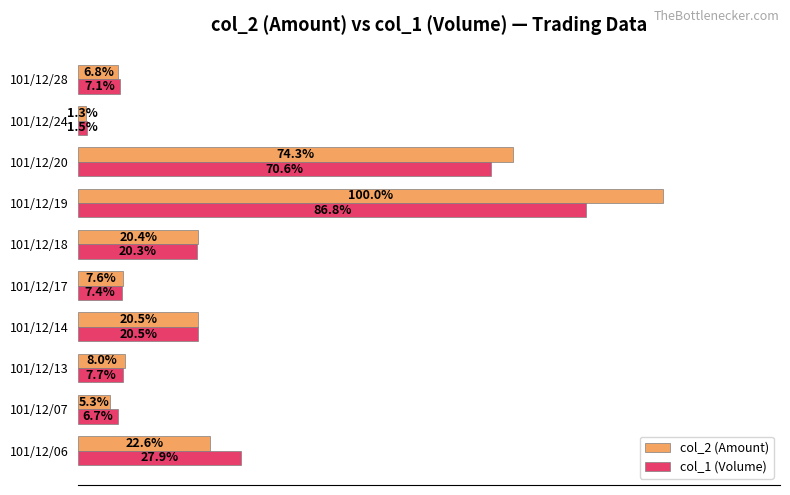

List the series in order of their overall mean, highest first.

col_2 (Amount), col_1 (Volume)